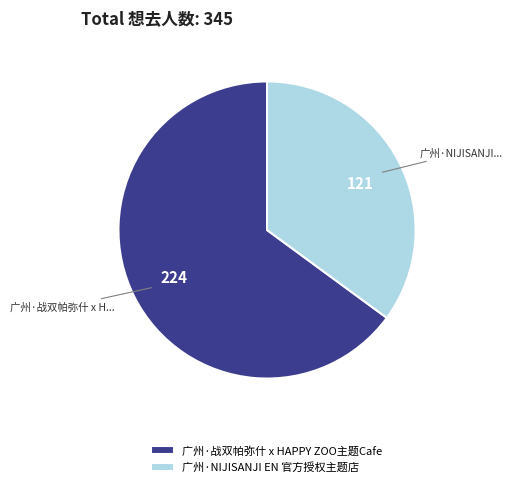

Which slice is the largest?

广州·战双帕弥什 x HAPPY ZOO主题Cafe